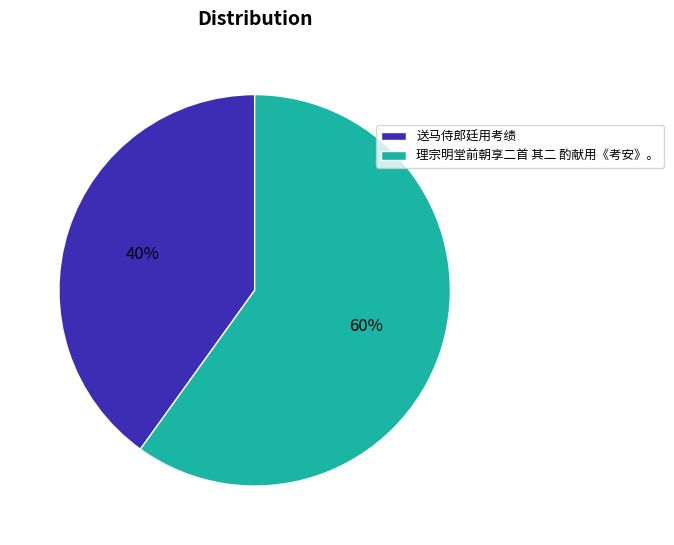

To the nearest percent, what is the combined percentage of 理宗明堂前朝享二首 其二 酌献用《考安》。 and 送马侍郎廷用考绩?

100%